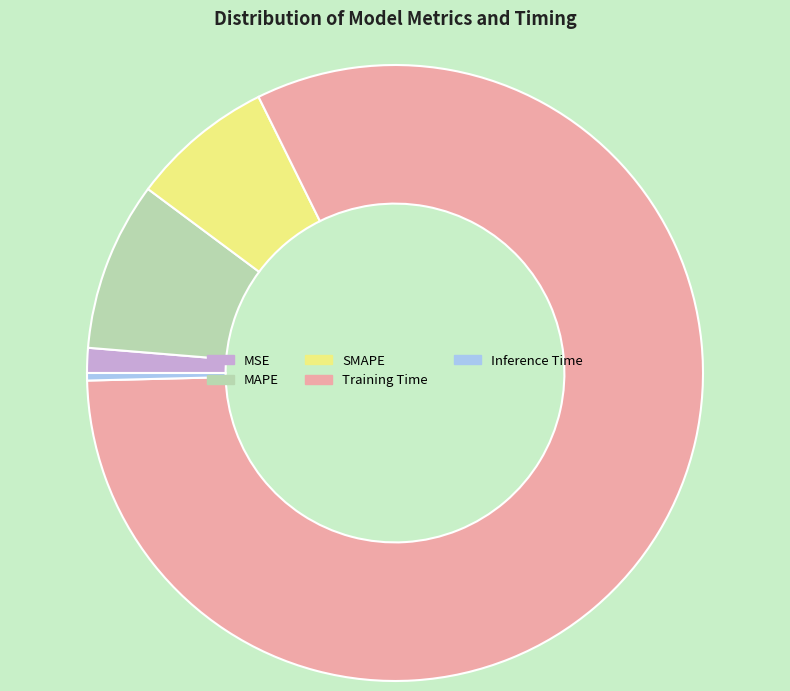

Which category has the biggest portion of the pie?

Training Time